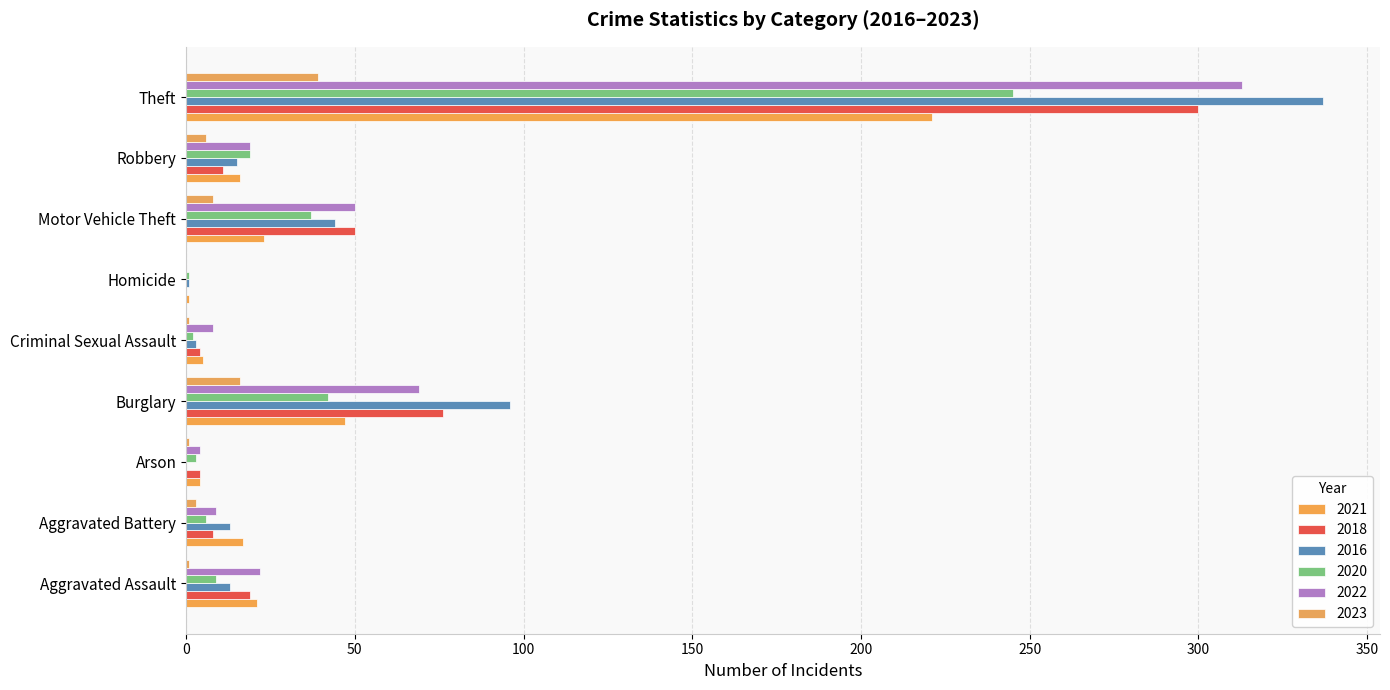

List the labels in order of 2018 value, smallest first.

Homicide, Arson, Criminal Sexual Assault, Aggravated Battery, Robbery, Aggravated Assault, Motor Vehicle Theft, Burglary, Theft